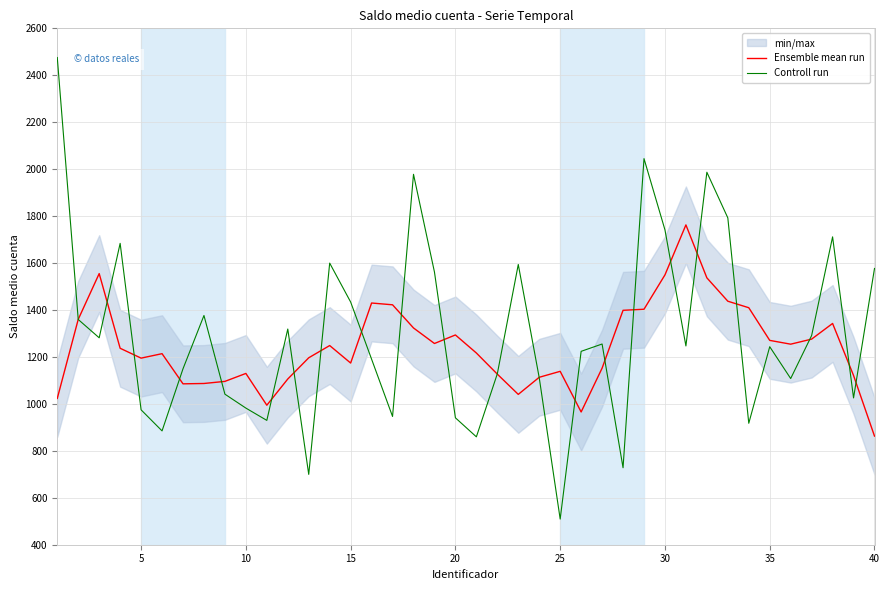

How many interior local valleys does the Controll run series have?

12